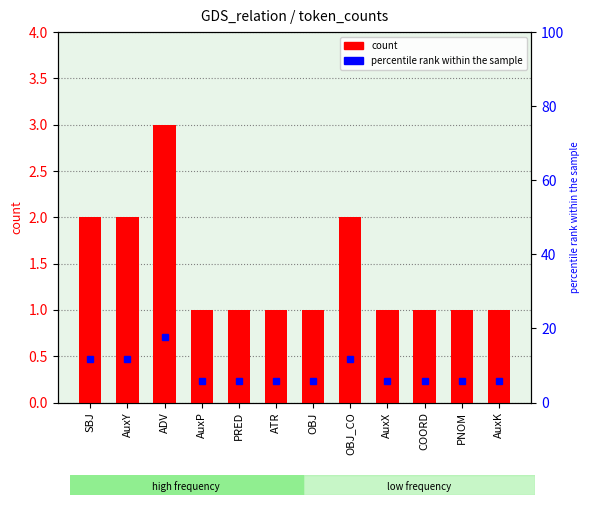

What is the total value across all series at AuxX?

6.9